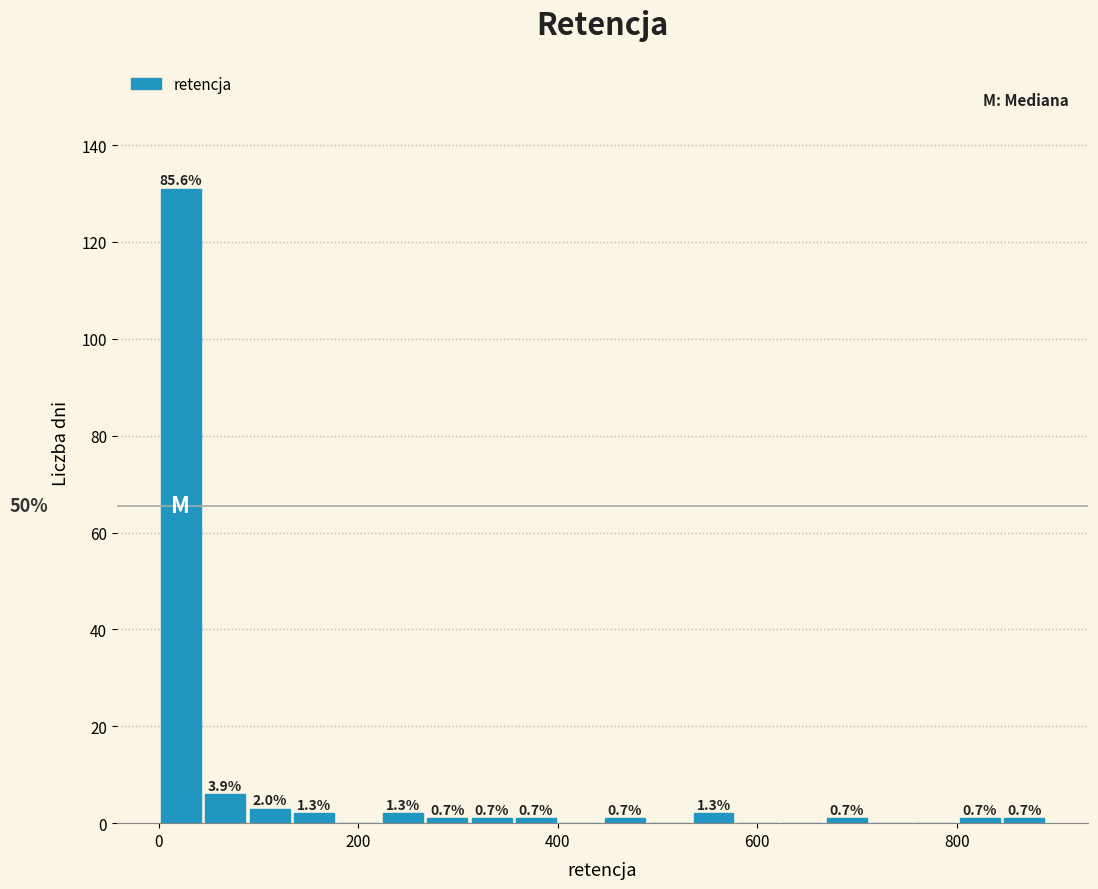

Around what value on the x-axis is the tallest bar? Give the approximate position of its centre, as read against the axis.

20